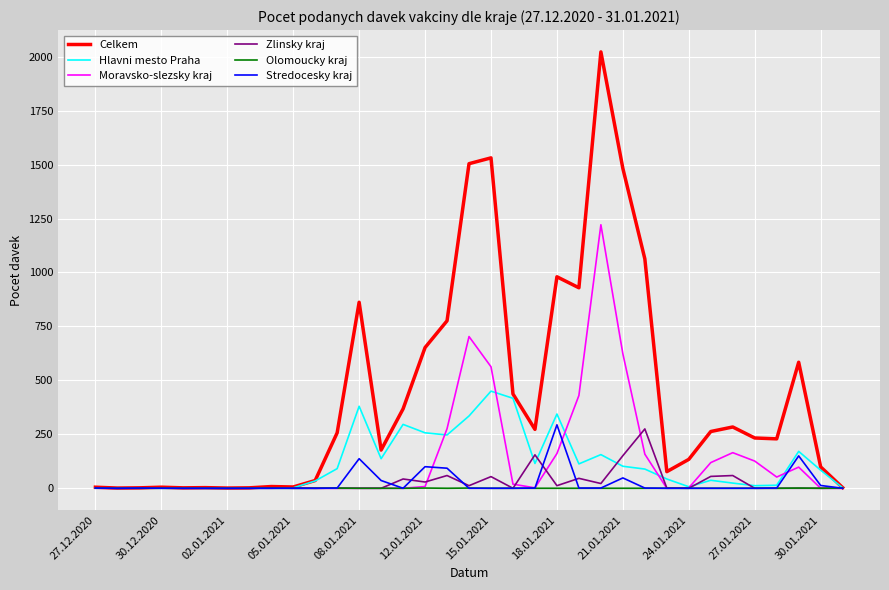

What is the maximum value shown in the chart?

2022